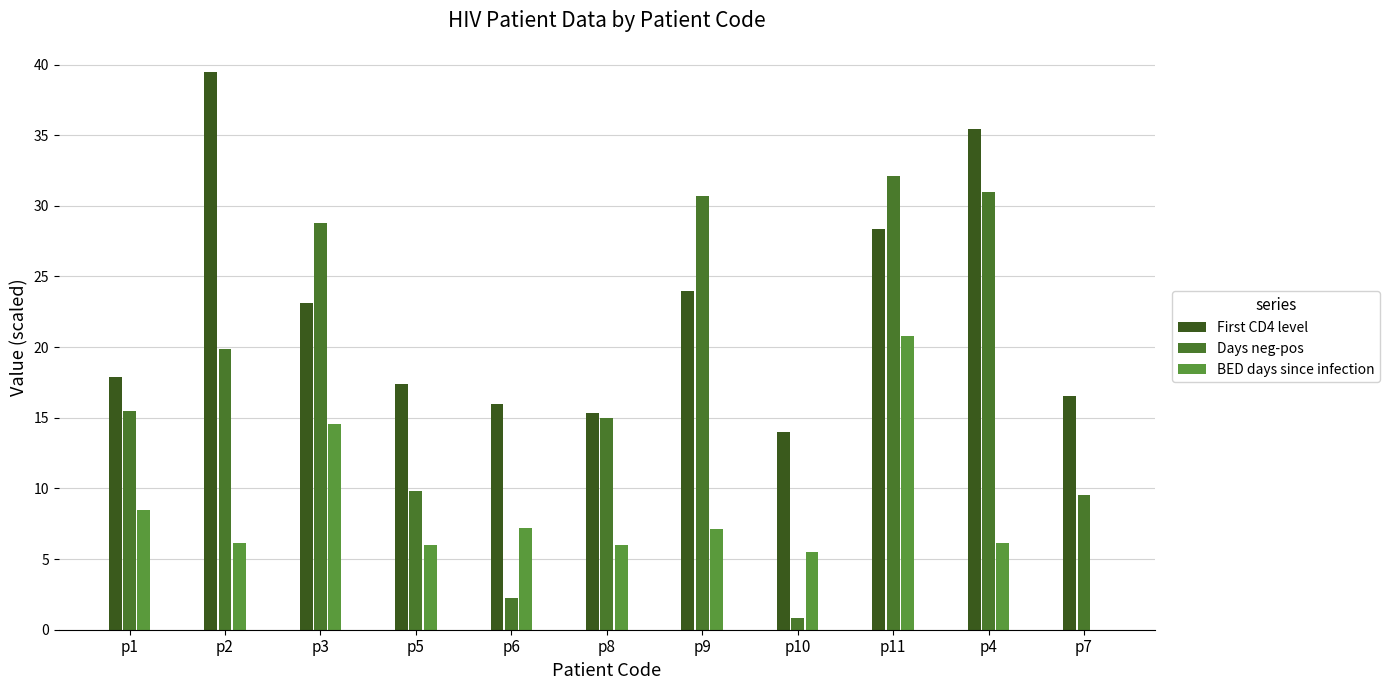

What is the difference between the second highest and second lowest values in the BED days since infection series?

9.1